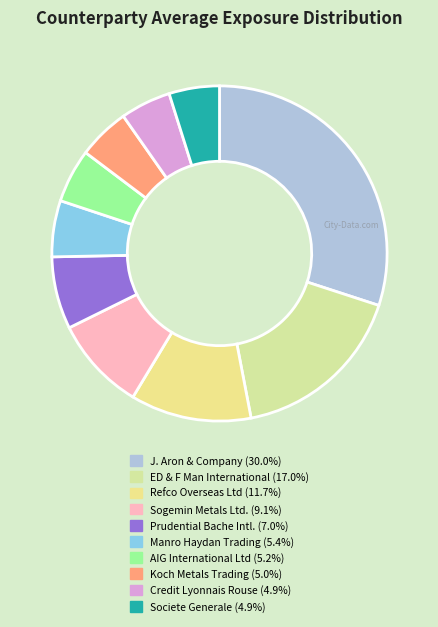

How many segments does this pie chart have?

10